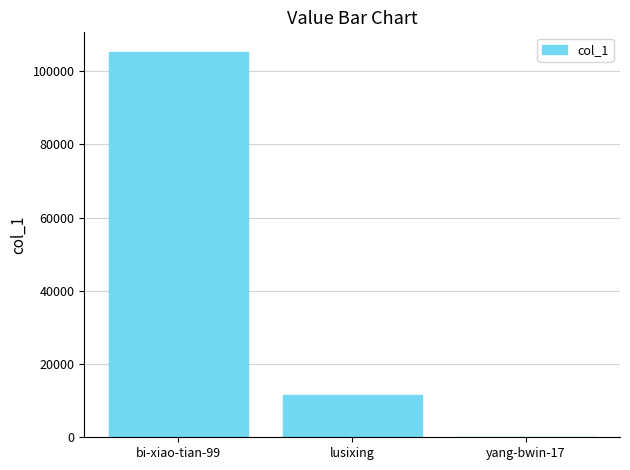

The value at lusixing is 4499. True or false?

False